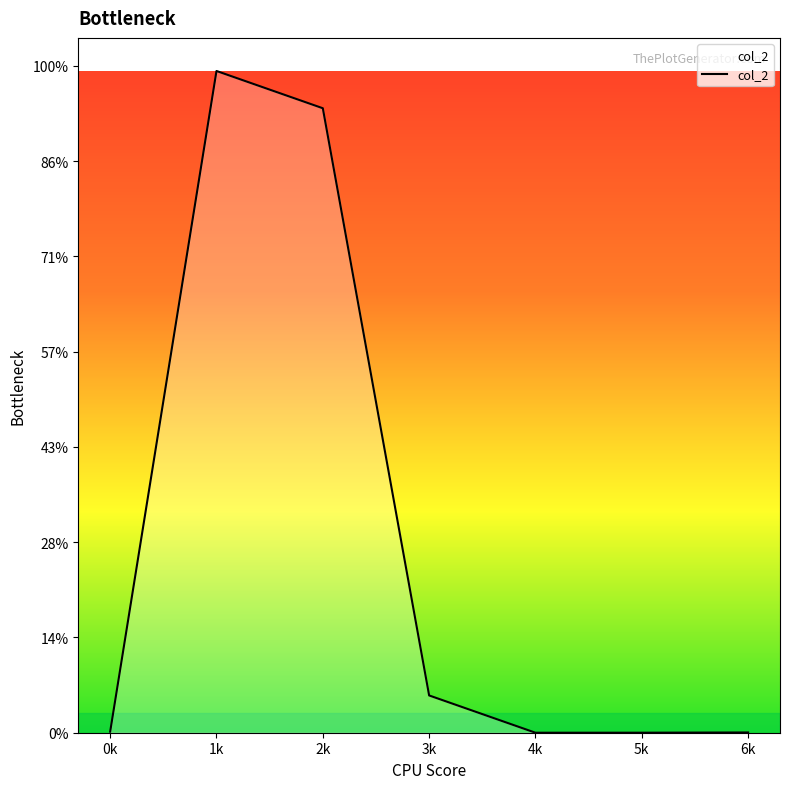

True or false: the data shows 2.2 at 5k.

False